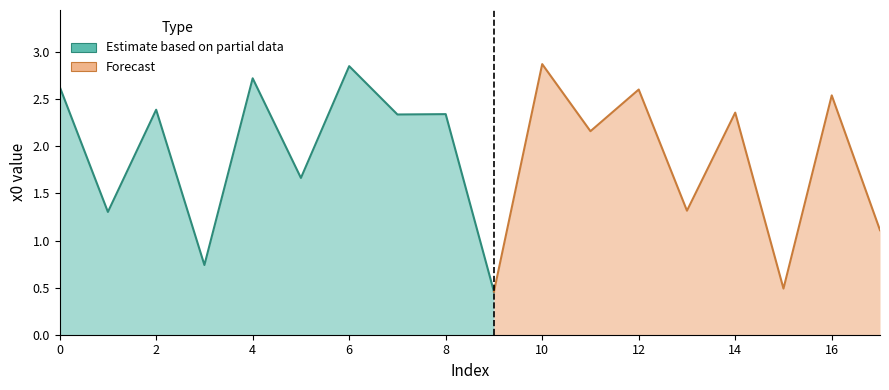

True or false: the data shows 1.9 at 10.

False